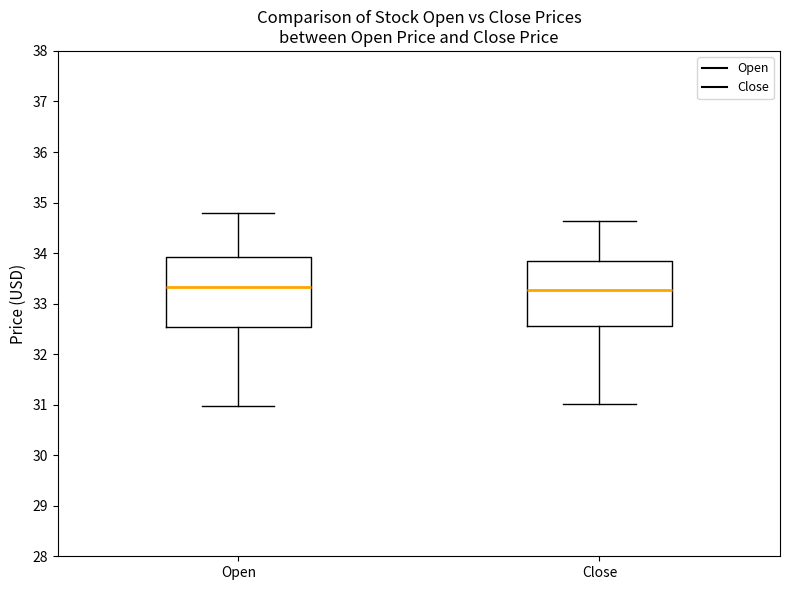

Reading left to right, read every box against the y-axis: the position of its median line, the range the box covers, and the ends of its whiskers. The values are not printed on the chart, so give them approximately, as read against the axis.

Open: median 33.3, box 32.5 to 33.9, whiskers 31.0 to 34.8
Close: median 33.3, box 32.5 to 33.8, whiskers 31.0 to 34.6